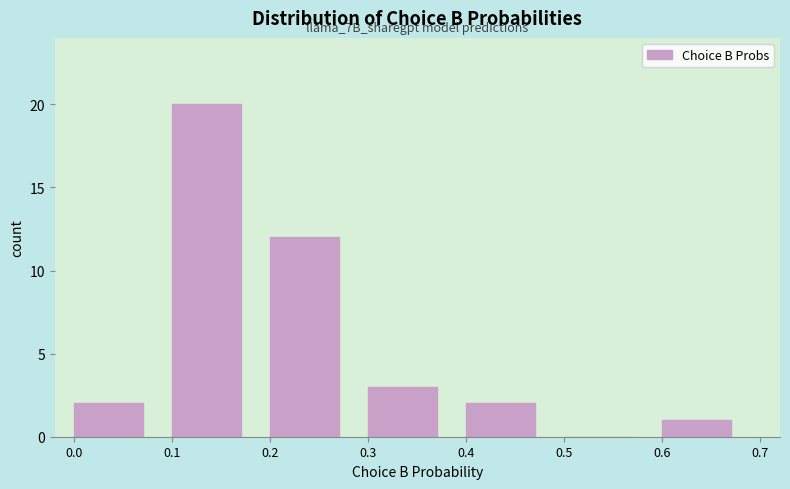

Which range on the x-axis has the tallest bar?

0.1 to 0.2